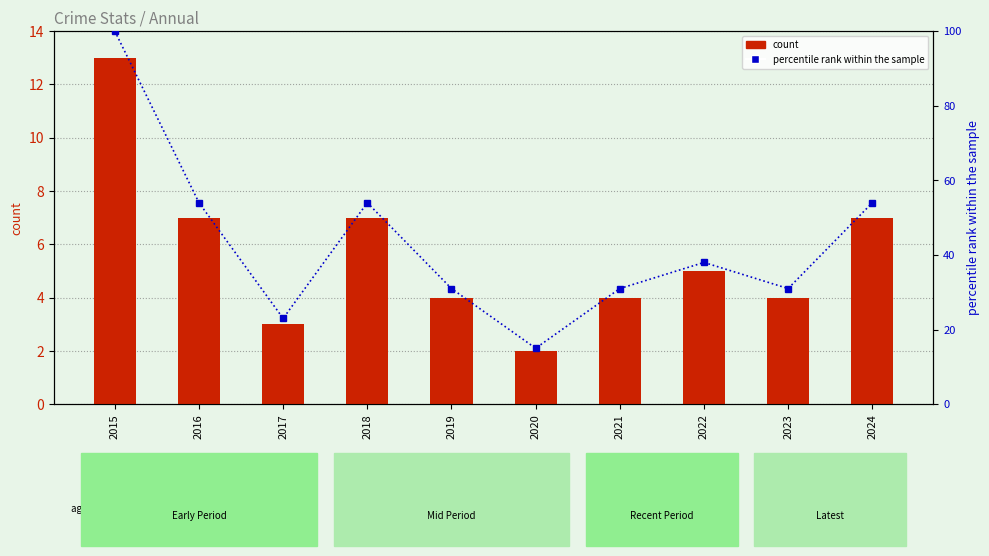

Does the chart contain stacked bars?

No